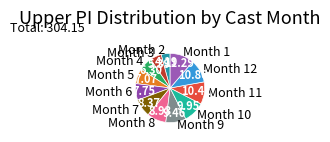

Do Month 10 and Month 6 together represent more than half of the pie?

No